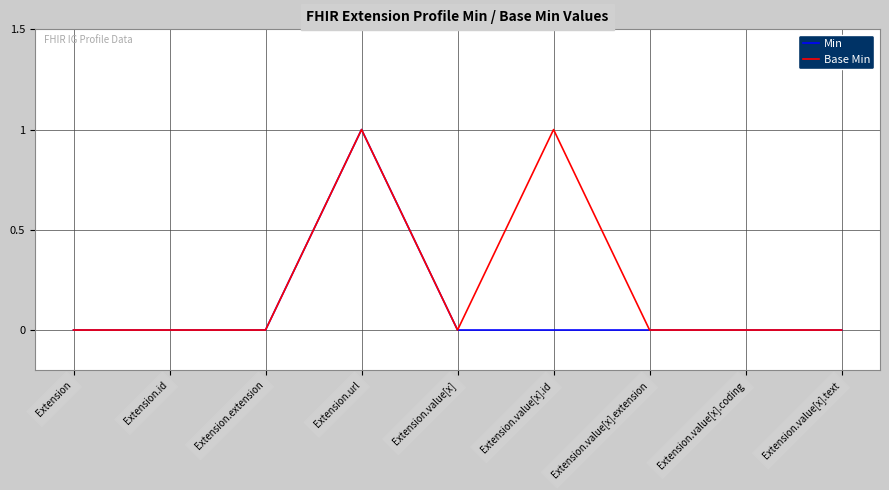

What position from the right is Extension.extension?

7